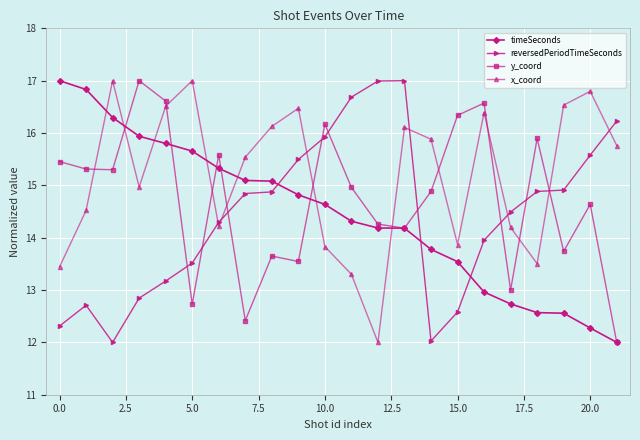

How many series are shown in this chart?

4